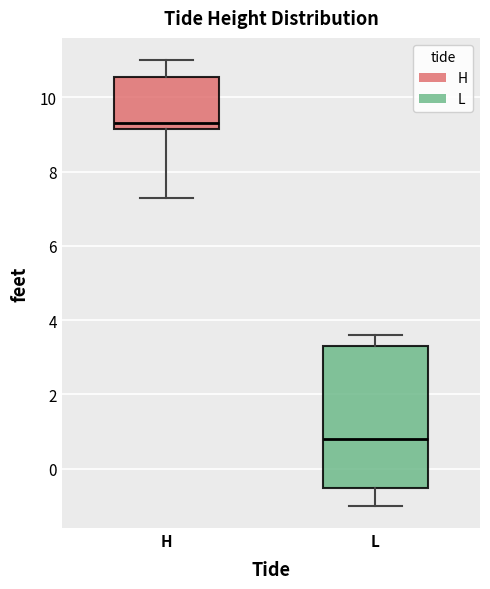

Reading left to right, transcribe this box plot: for each box, give where its median line is, the range the box spans, and where its two whiskers end, as read against the y-axis. The values are not printed on the chart, so give them approximately, as read against the axis.

H: median 9.4, box 9.2 to 10.6, whiskers 7.4 to 11.0
L: median 0.8, box -0.6 to 3.4, whiskers -1.0 to 3.6